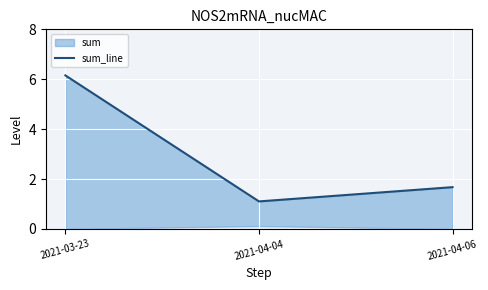

Which category has the lowest value across all series?

2021-04-04